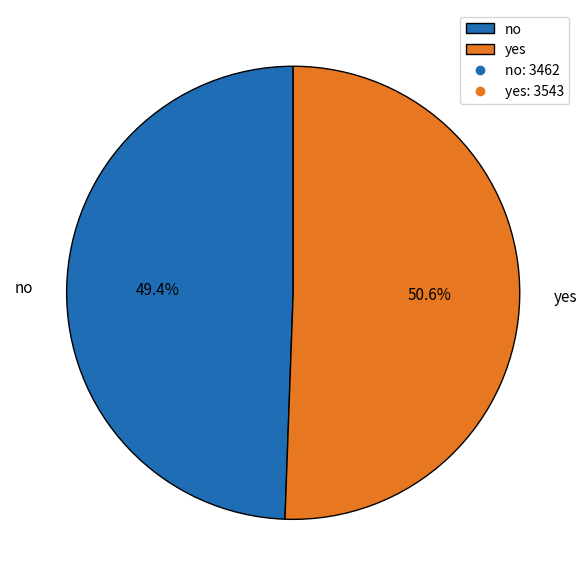

Count the number of slices in the pie.

2